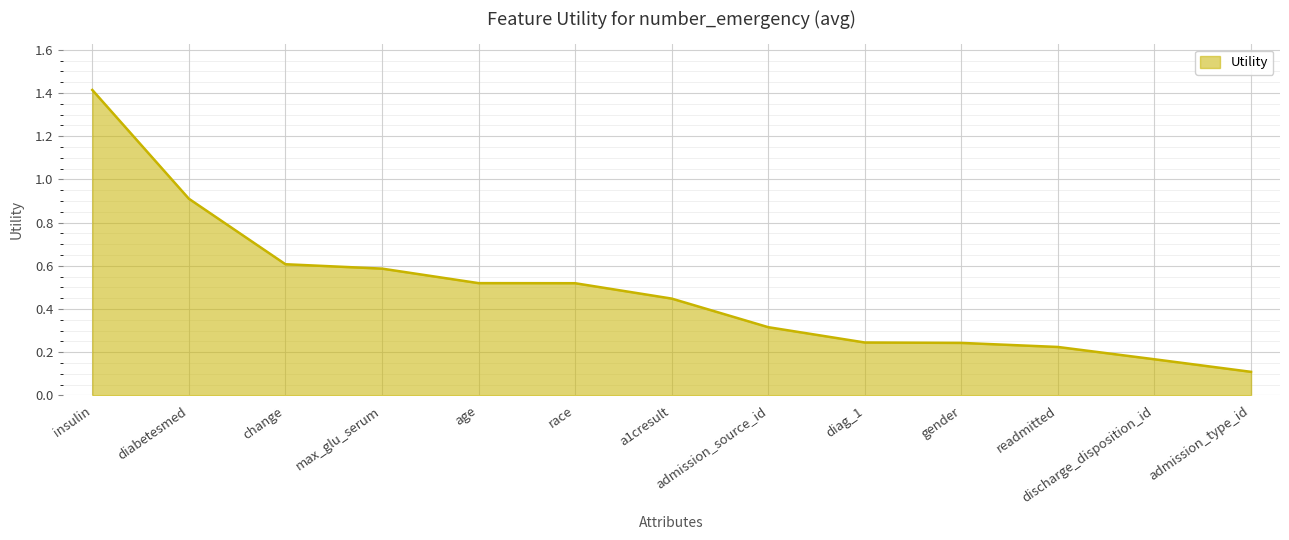

The chart shows a value of 1.0 at change. True or false?

False